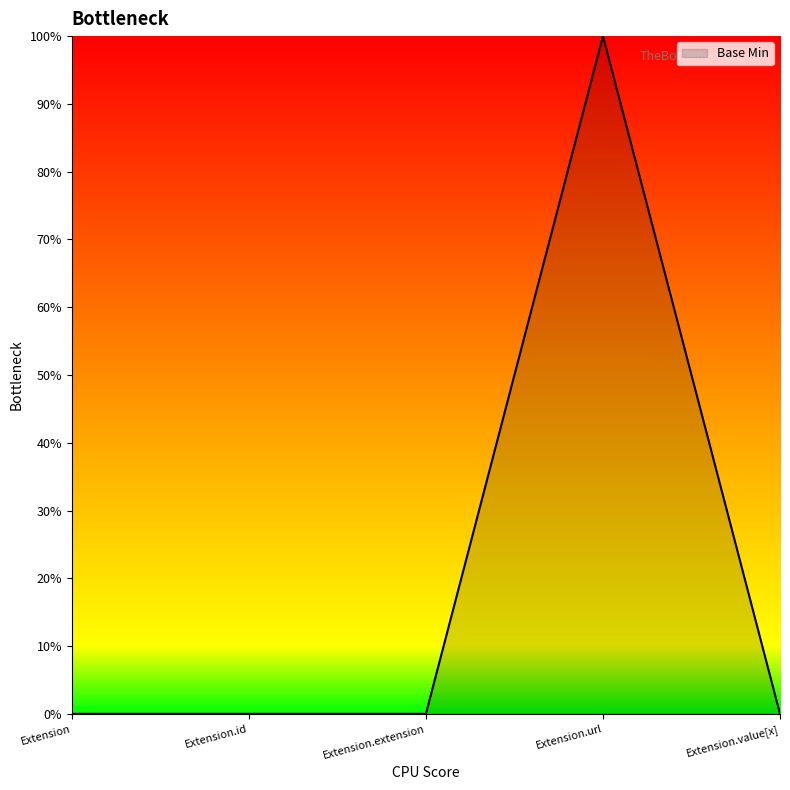

What is the difference between the maximum and second lowest values?

1